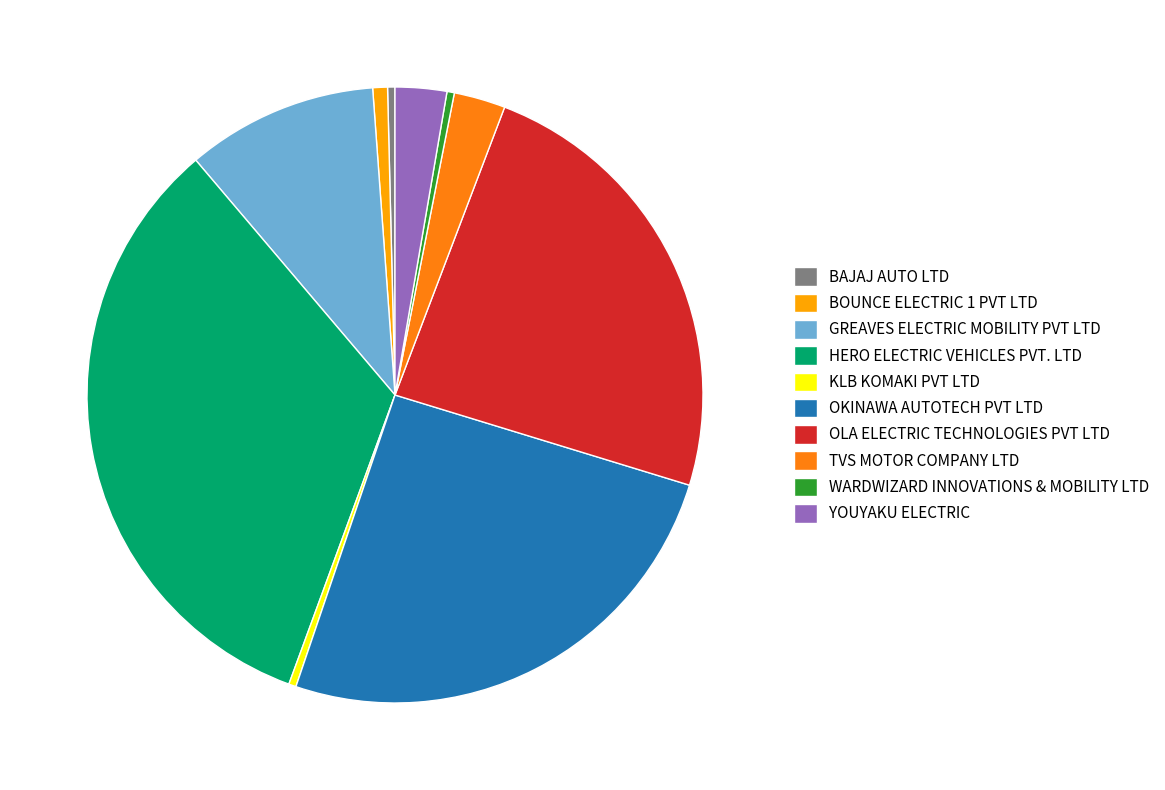

Do GREAVES ELECTRIC MOBILITY PVT LTD and KLB KOMAKI PVT LTD together represent more than half of the pie?

No